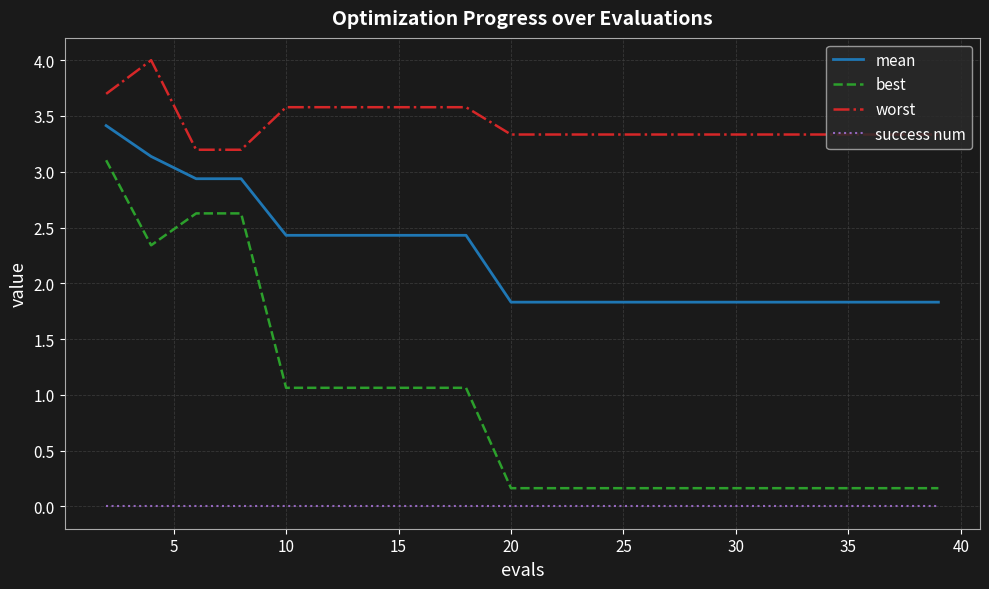

What is the maximum value shown in the chart?

4.0